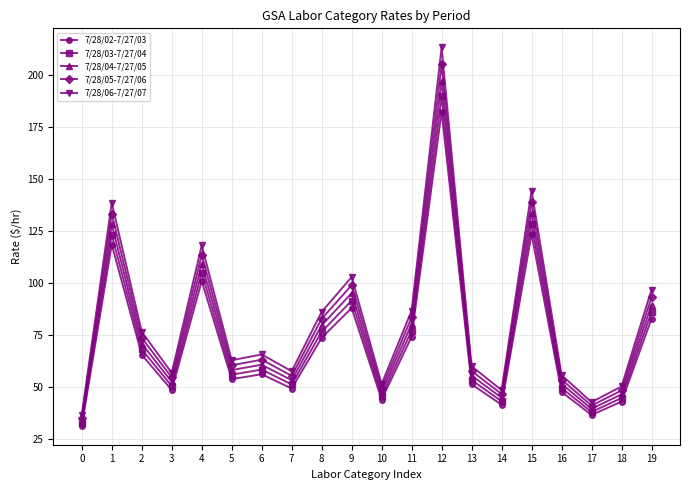

True or false: 7/28/06-7/27/07 has more than 1 points higher than both neighbors.

True